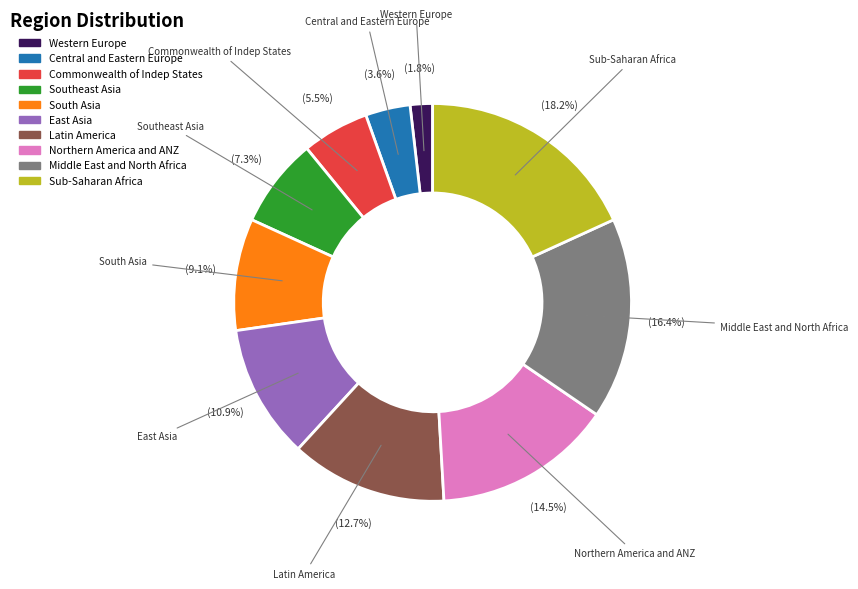

Which slice is the largest?

Sub-Saharan Africa